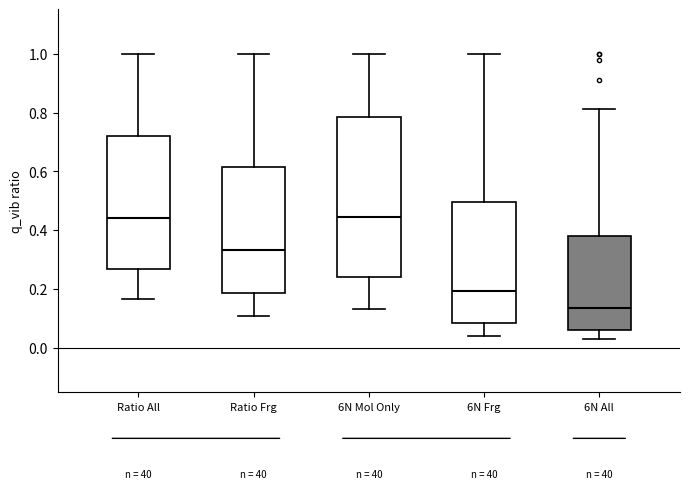

Where is the lower edge of the box for 6N All on the y-axis? The values are not printed on the chart, so give them approximately, as read against the axis.

0.06